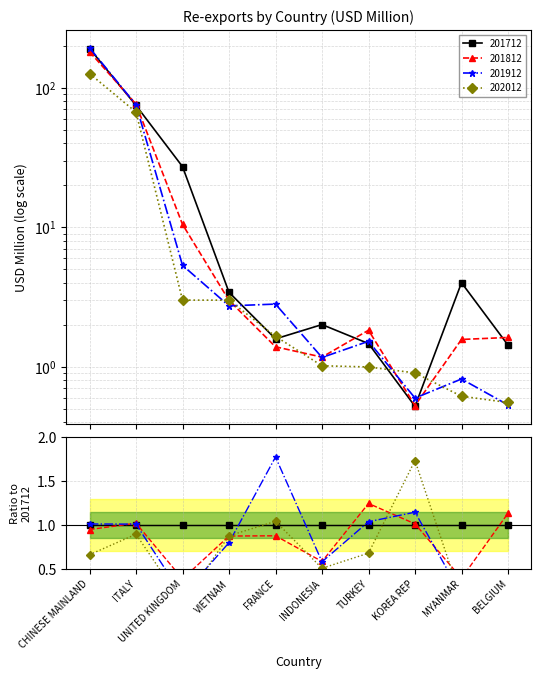

What is the spread (max minus min) of values at KOREA REP?

0.4